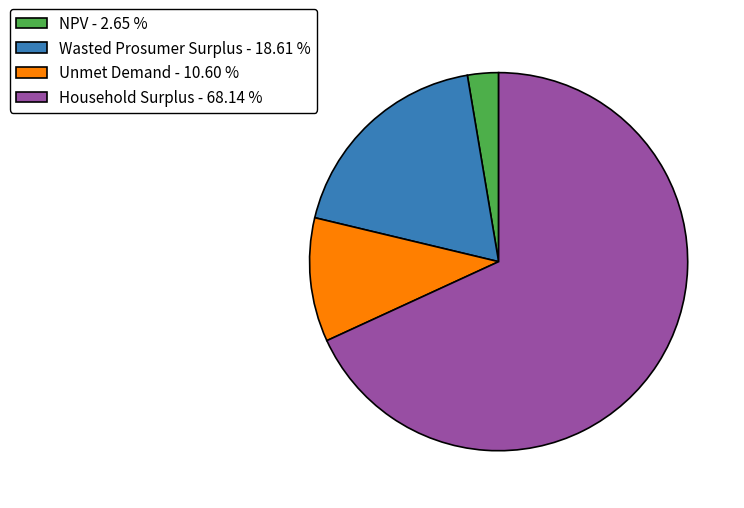

The NPV slice represents 9% of the pie. True or false?

False